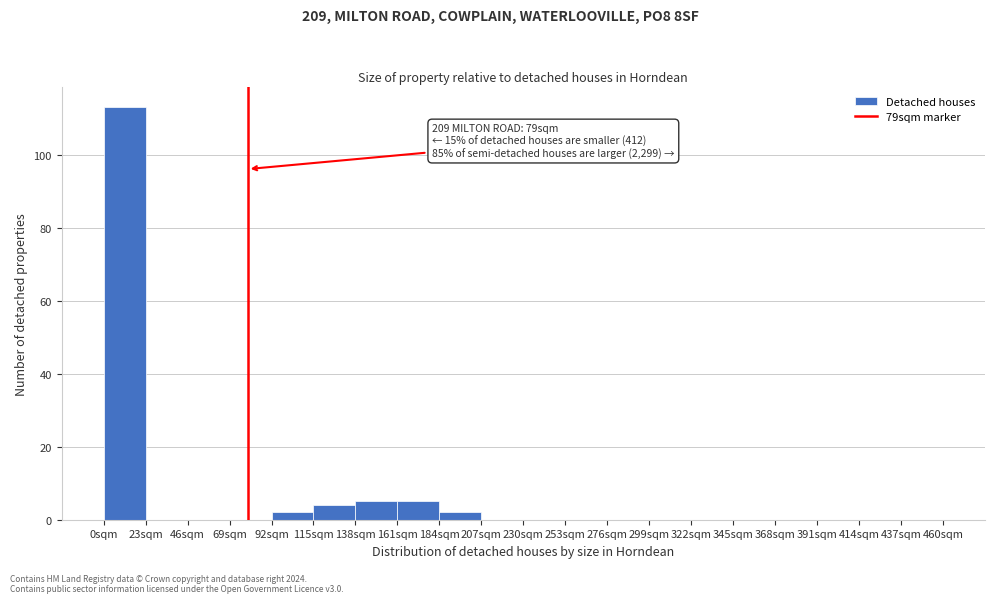

Over which range of the x-axis is the bar tallest?

0 to 23